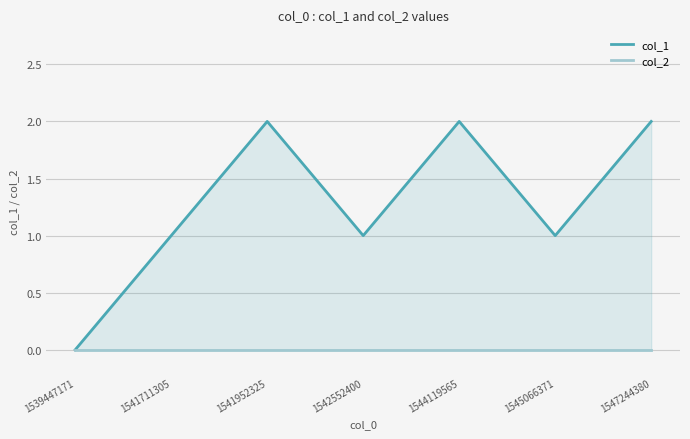

Rank the series at 1547244380 from lowest to highest value.

col_2, col_1